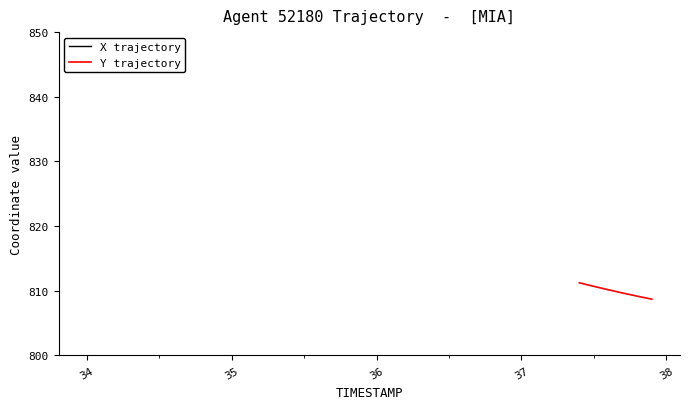

What is the difference between the values at 37.8 and 37.4?

1.7